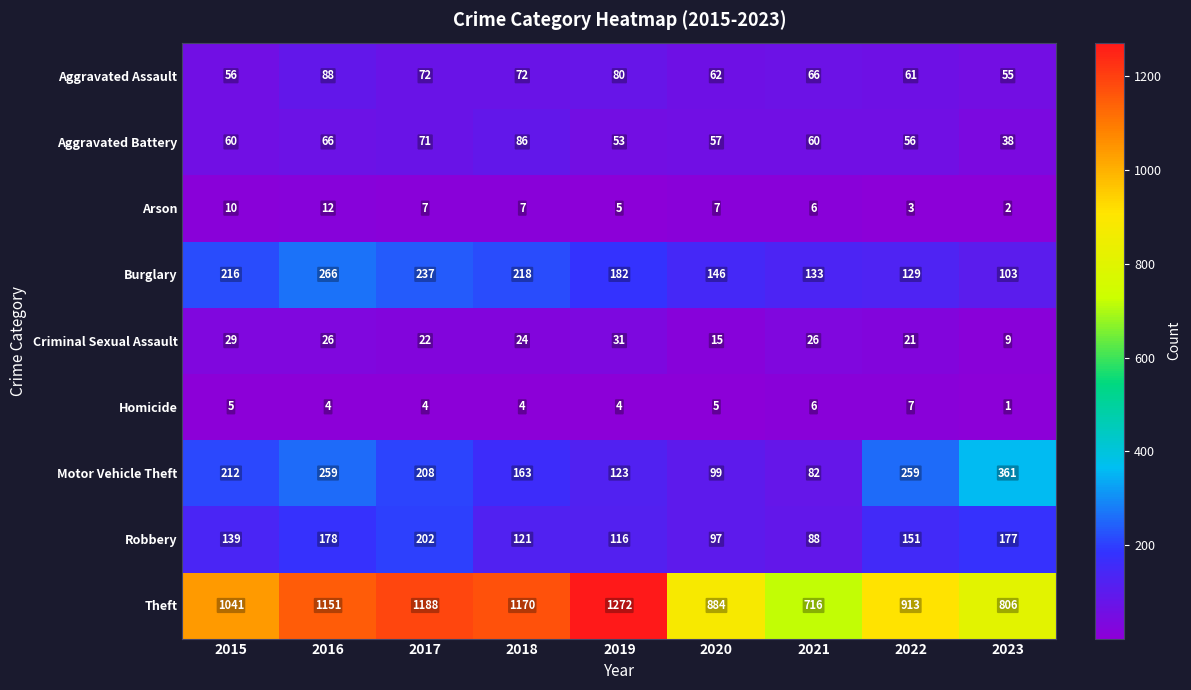

True or false: Homicide has a value of 4 at 2016.

True